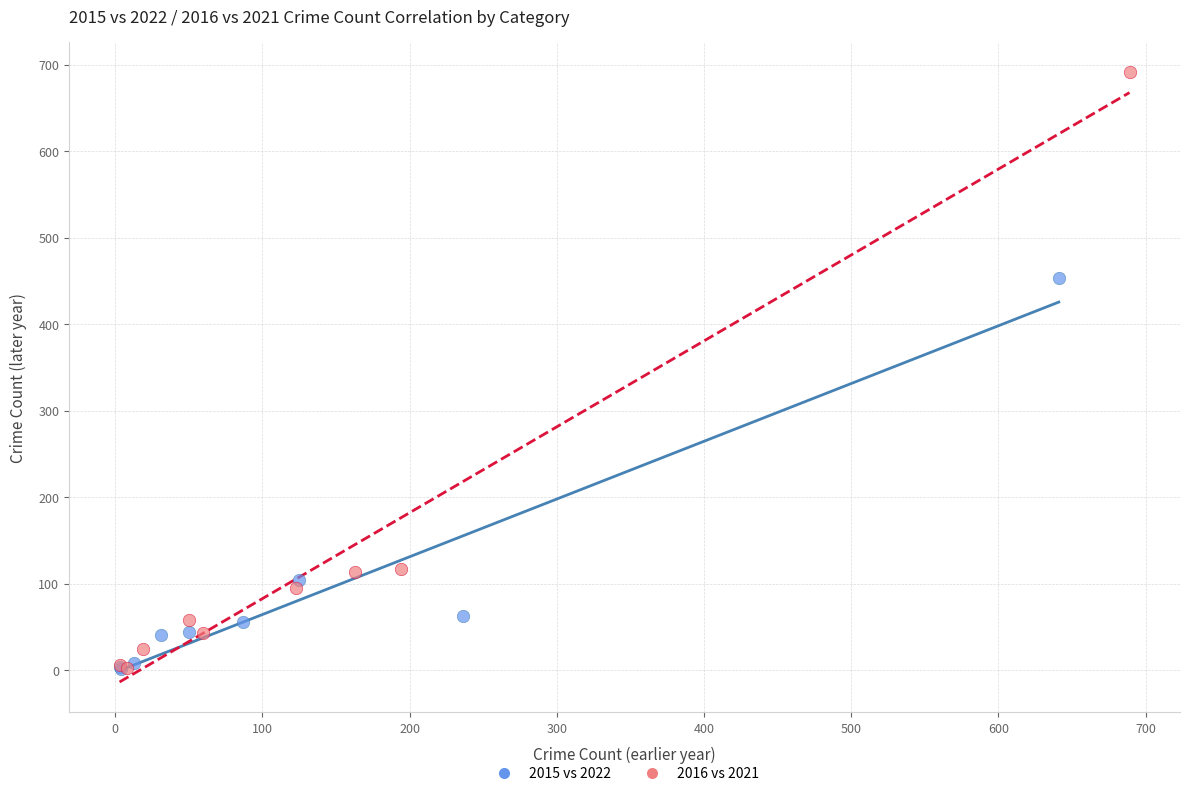

Which series has the largest Y range (max minus min)?

2016 vs 2021